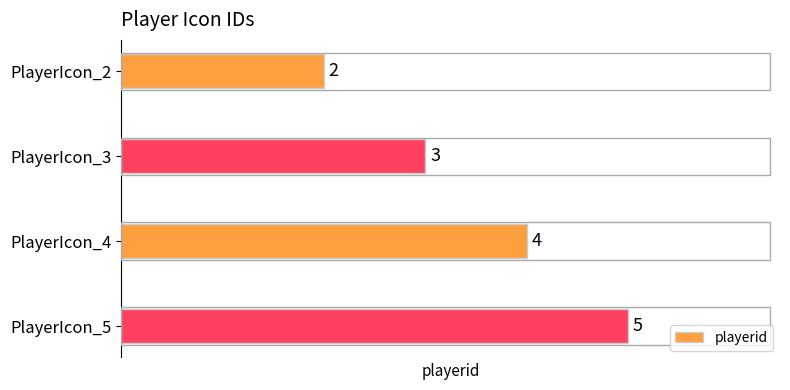

What is the value of the 2nd bar from the top?

3